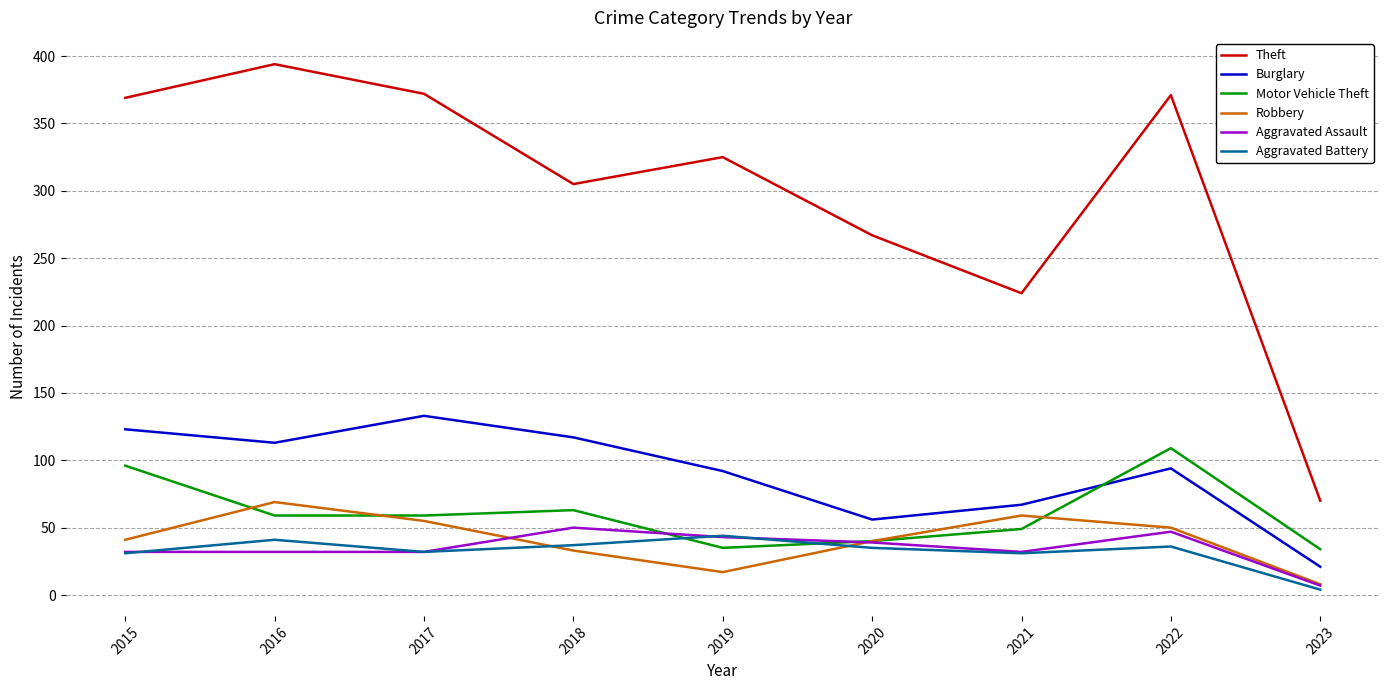

In Aggravated Battery, how many points are higher than both neighbors (excluding endpoints)?

3